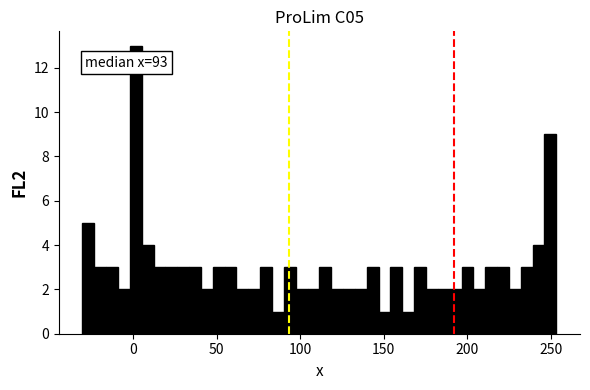

Around what value on the x-axis is the tallest bar? Give the approximate position of its centre, as read against the axis.

0